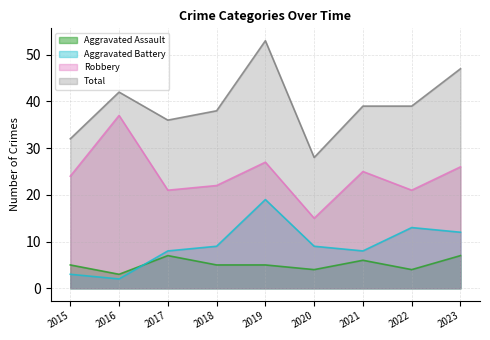

What is the value of the Aggravated Assault point at the 9th from the left?

7